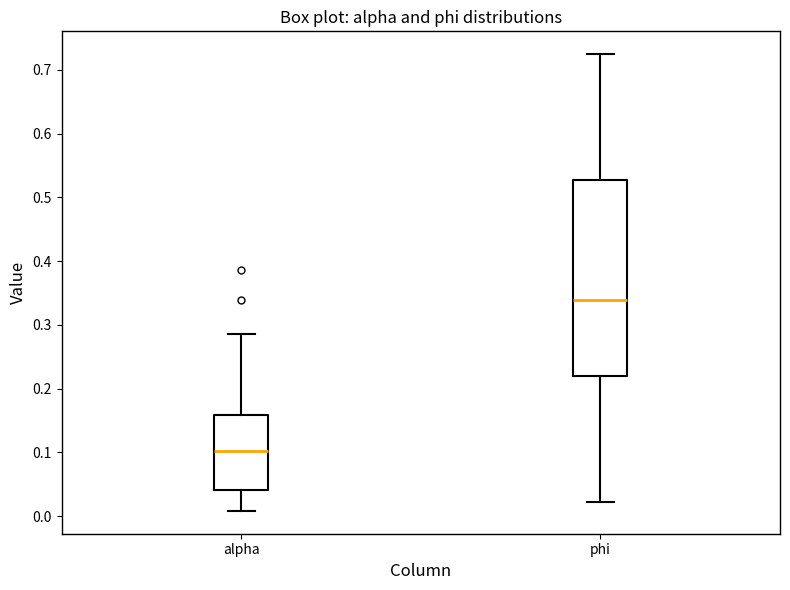

Where does the lower whisker of the box for alpha end on the y-axis? The values are not printed on the chart, so give them approximately, as read against the axis.

0.01